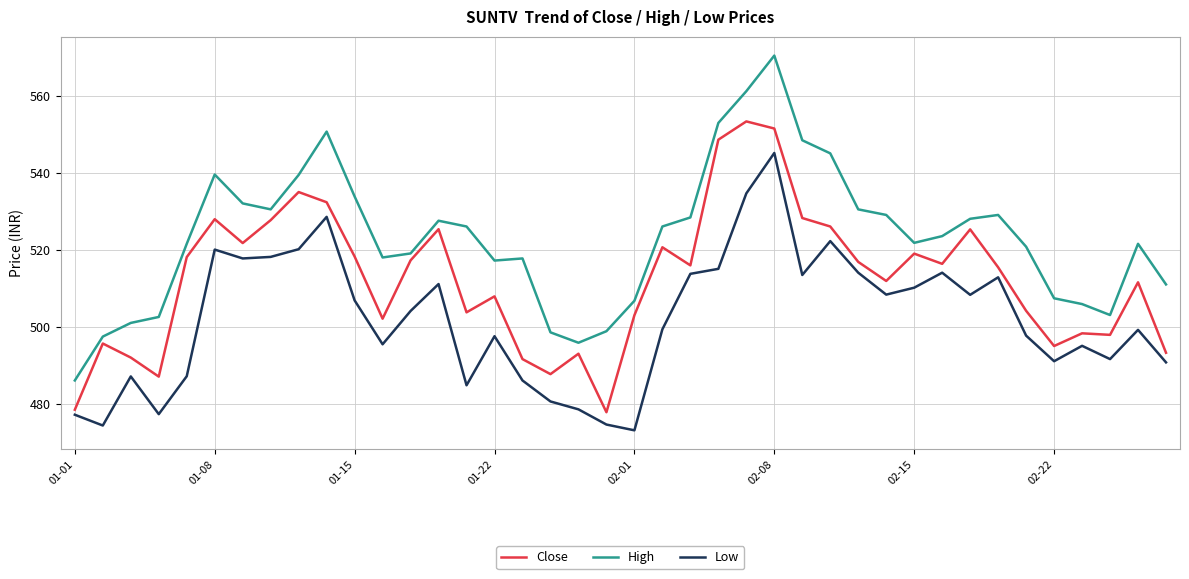

Which series has the largest range (max minus min)?

High